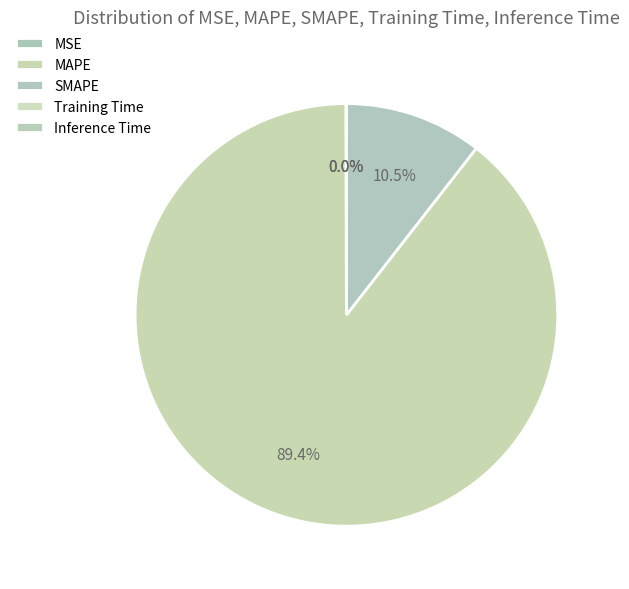

Rank the categories by value from highest to lowest.

MAPE, SMAPE, MSE, Training Time, Inference Time